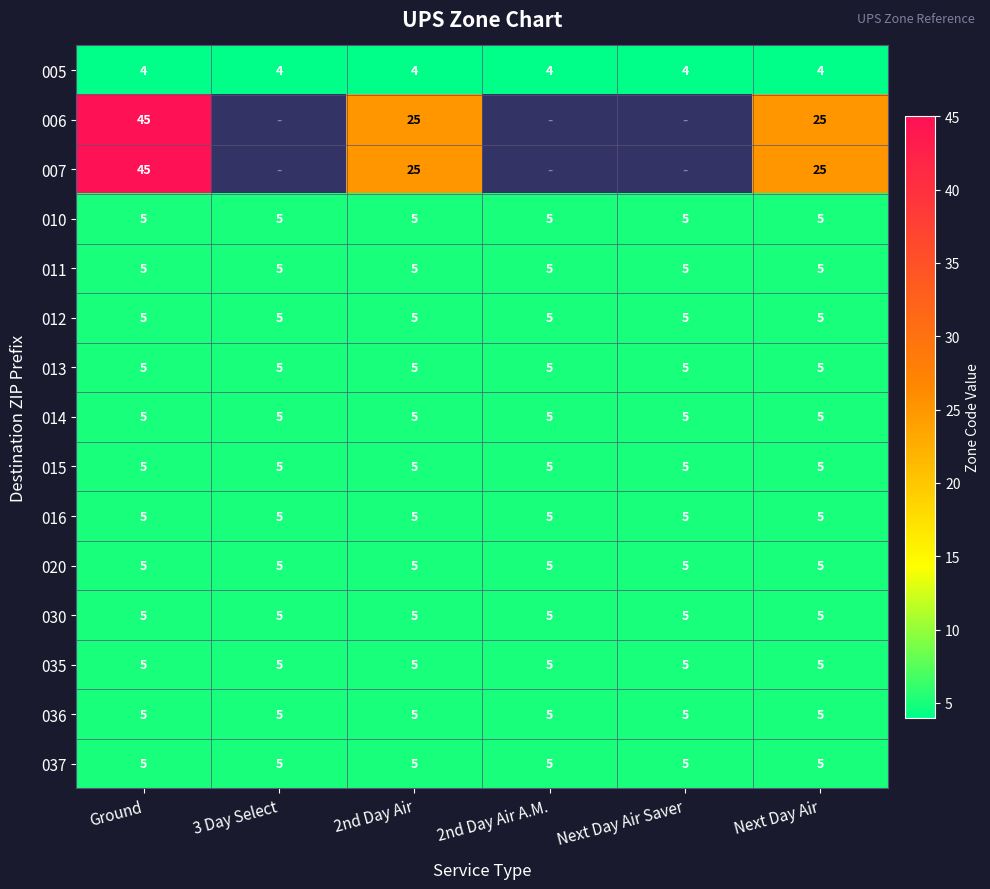

What is the difference between the highest and lowest values at 2nd Day Air?

21